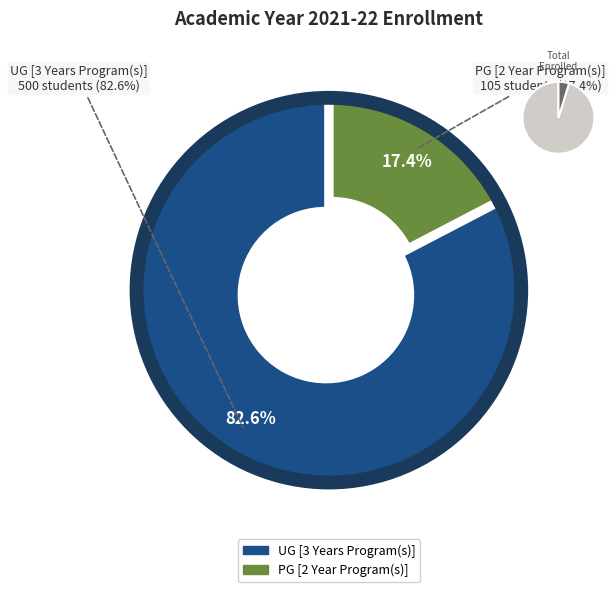

Do PG [2 Year Program(s)] and UG [3 Years Program(s)] together represent more than half of the pie?

Yes